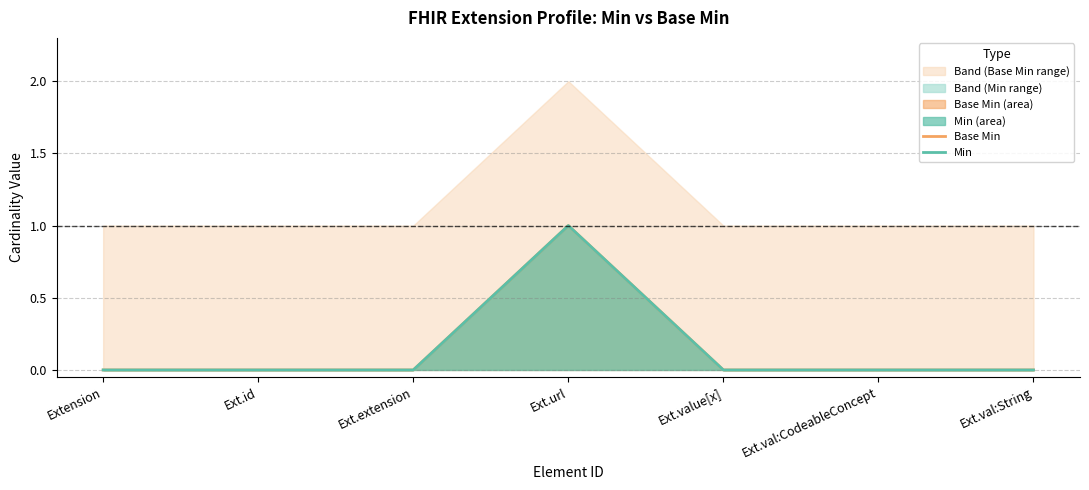

Rank the categories by Base Min value from highest to lowest.

Ext.url, Extension, Ext.id, Ext.extension, Ext.value[x], Ext.val:CodeableConcept, Ext.val:String